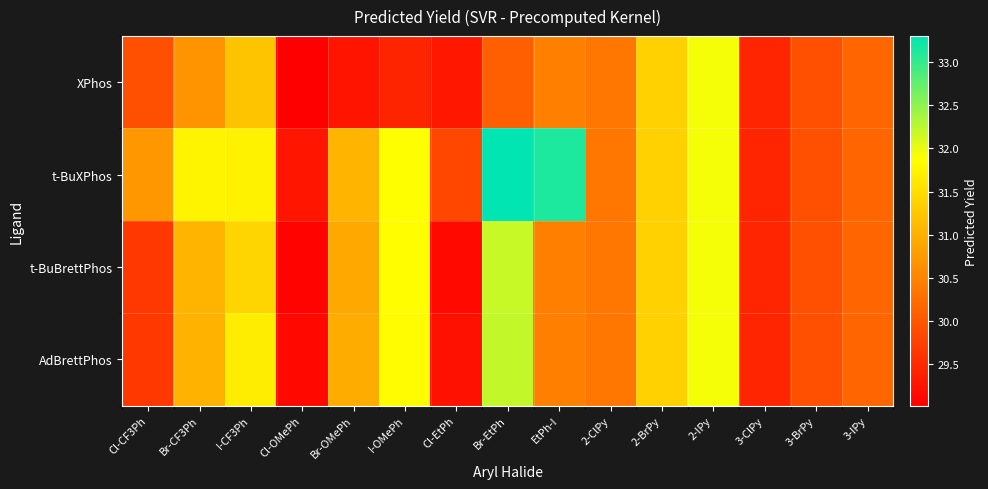

Which series has the widest spread of values?

t-BuXPhos